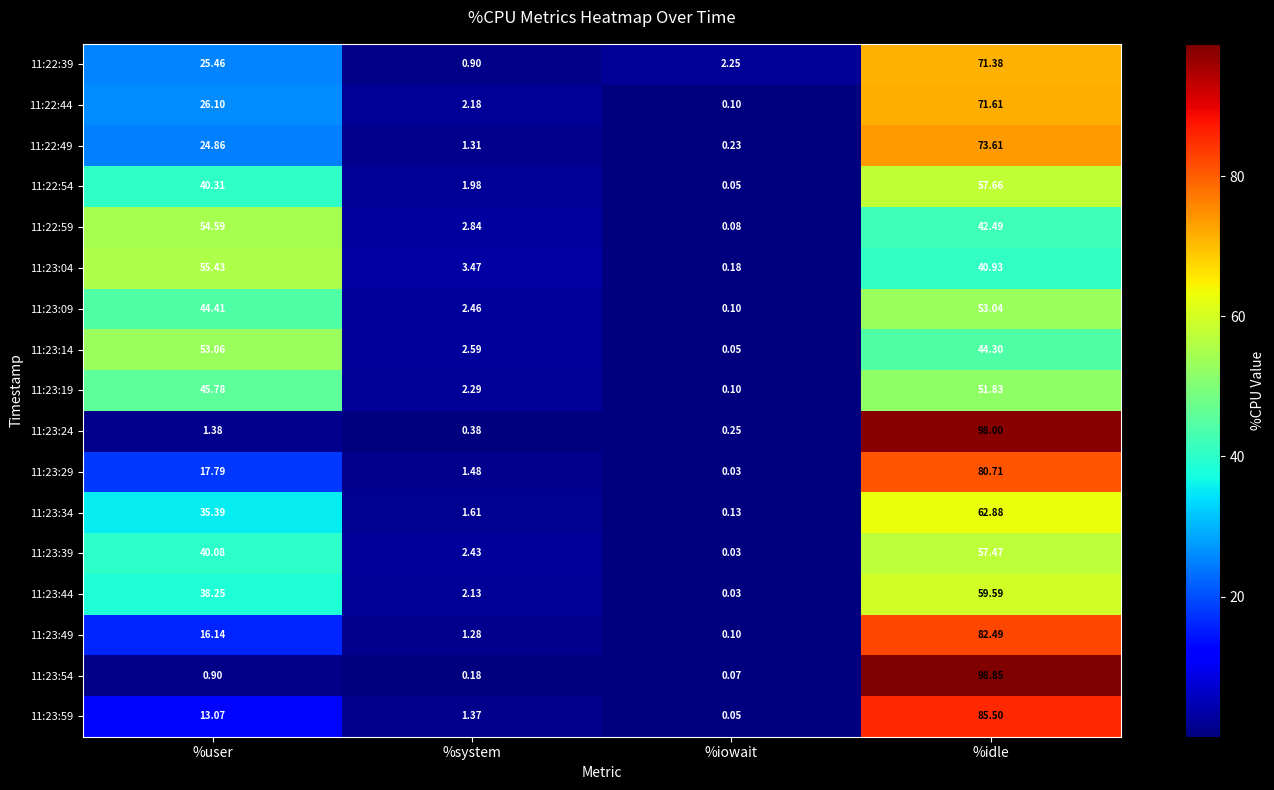

At which label does 11:23:04 first exceed 40?

%user